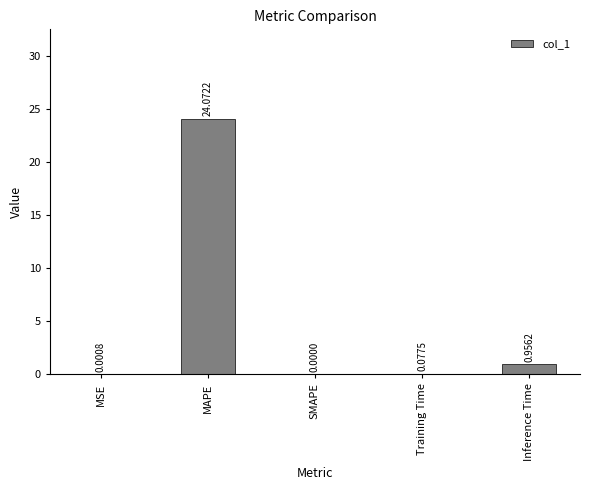

What is the maximum value shown in the chart?

24.1